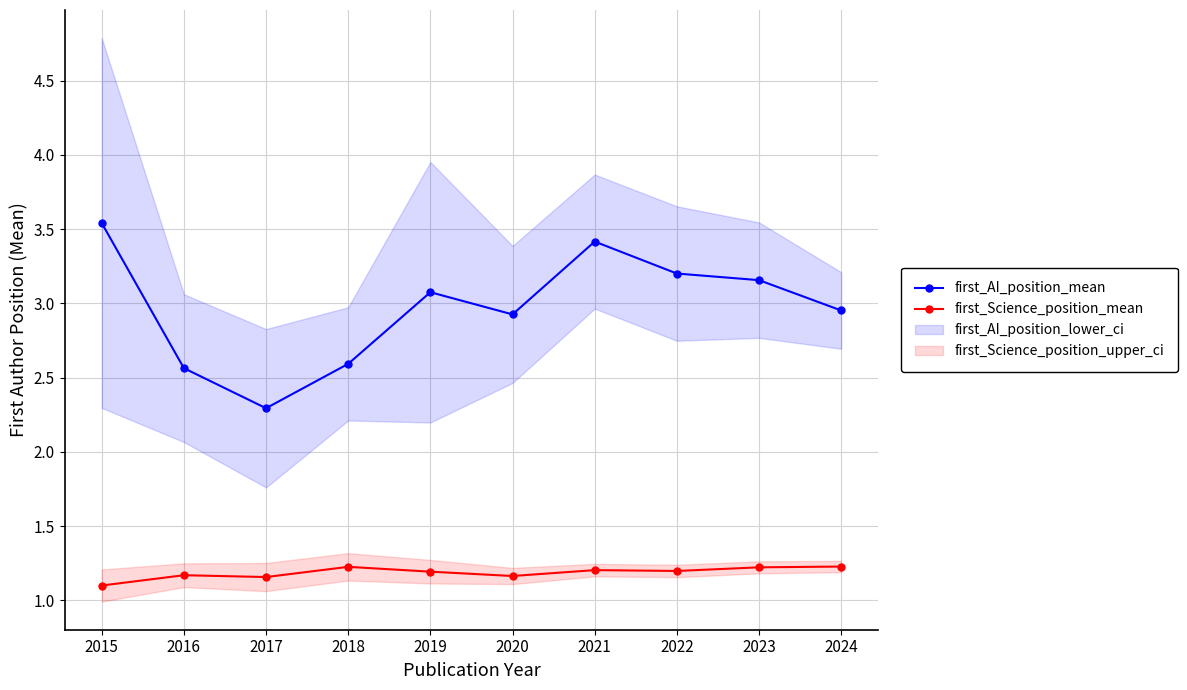

Which series has the widest spread of values?

first_AI_position_mean